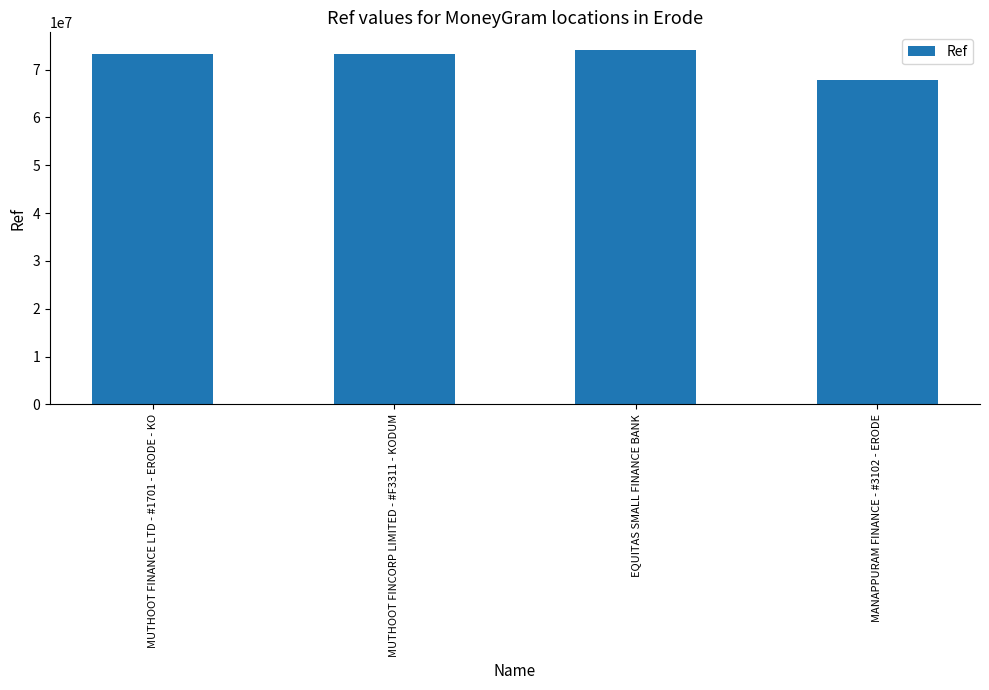

What value does the data have at MANAPPURAM FINANCE - #3102 - ERODE, to the nearest 50?

67780450